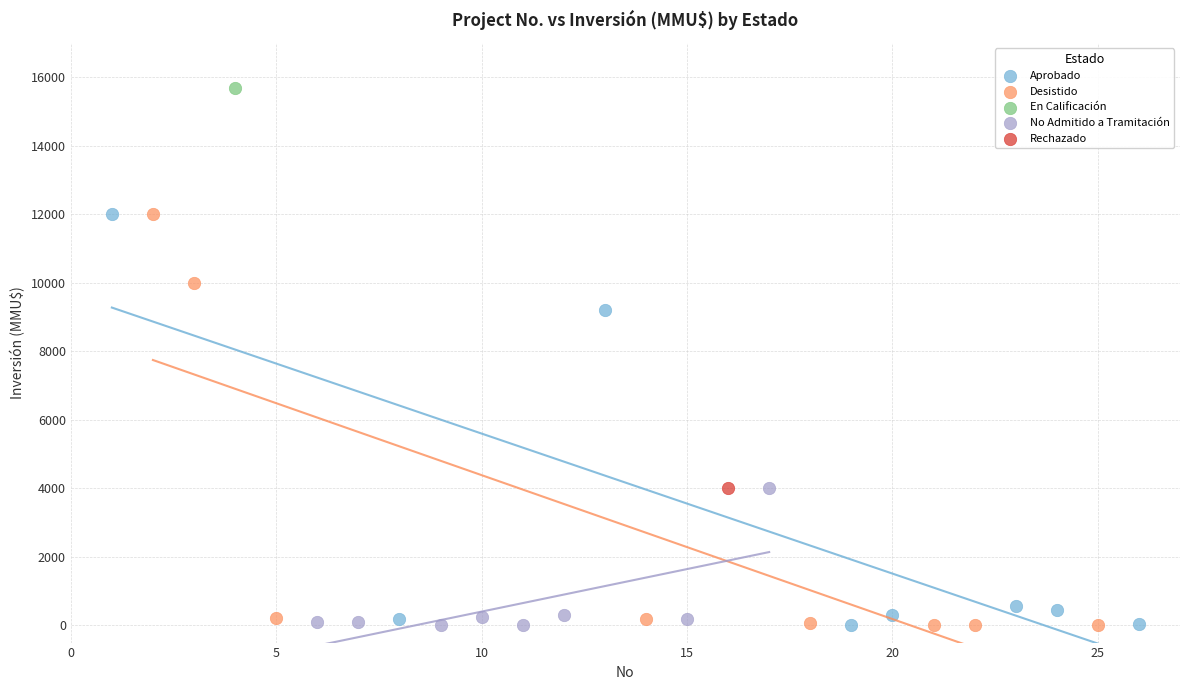

What are all the series names shown in the legend?

Aprobado, Desistido, En Calificación, No Admitido a Tramitación, Rechazado